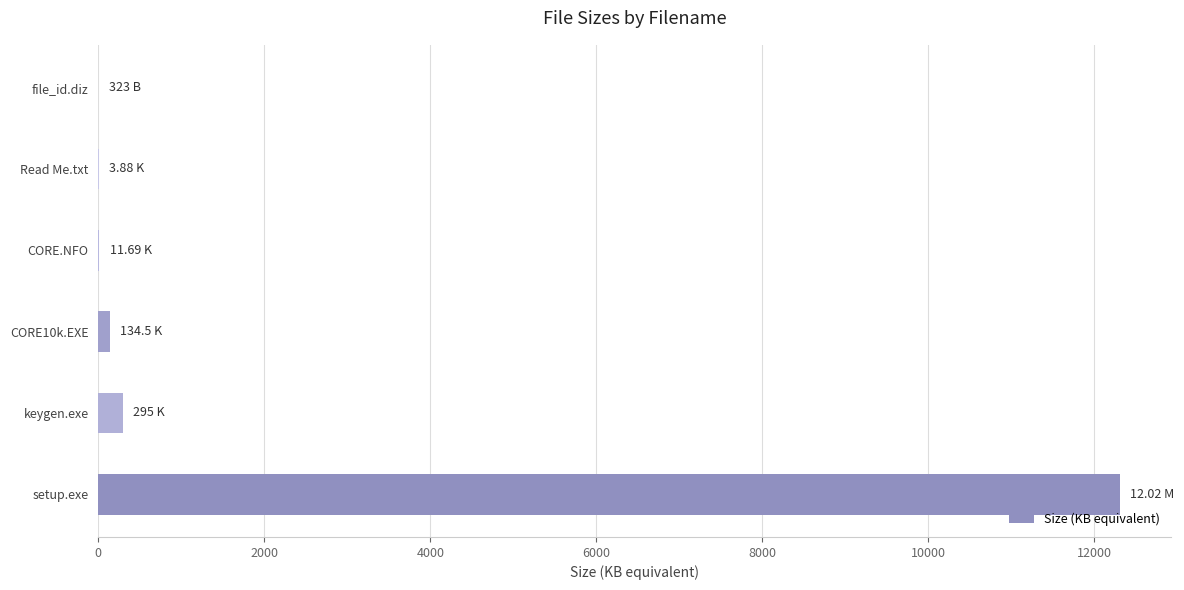

What is the sum of all values?

12753.9